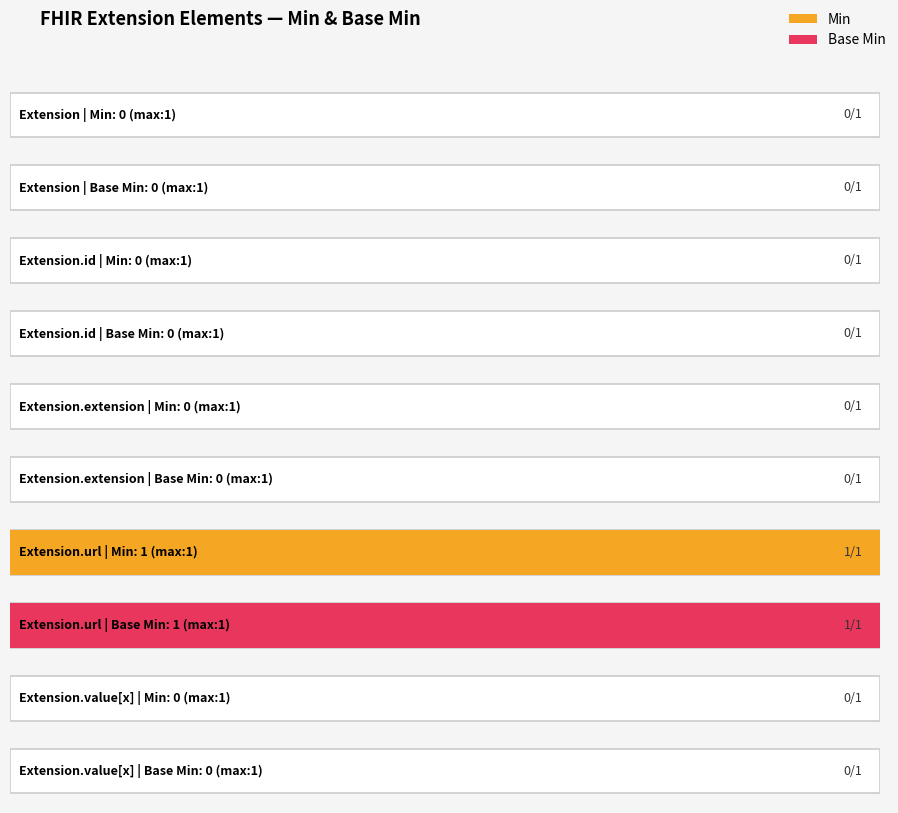

Reading left to right, what are all the values shown in this chart?

Min: Extension=0	Extension.id=0	Extension.extension=0	Extension.url=1	Extension.value[x]=0
Base Min: Extension=0	Extension.id=0	Extension.extension=0	Extension.url=1	Extension.value[x]=0